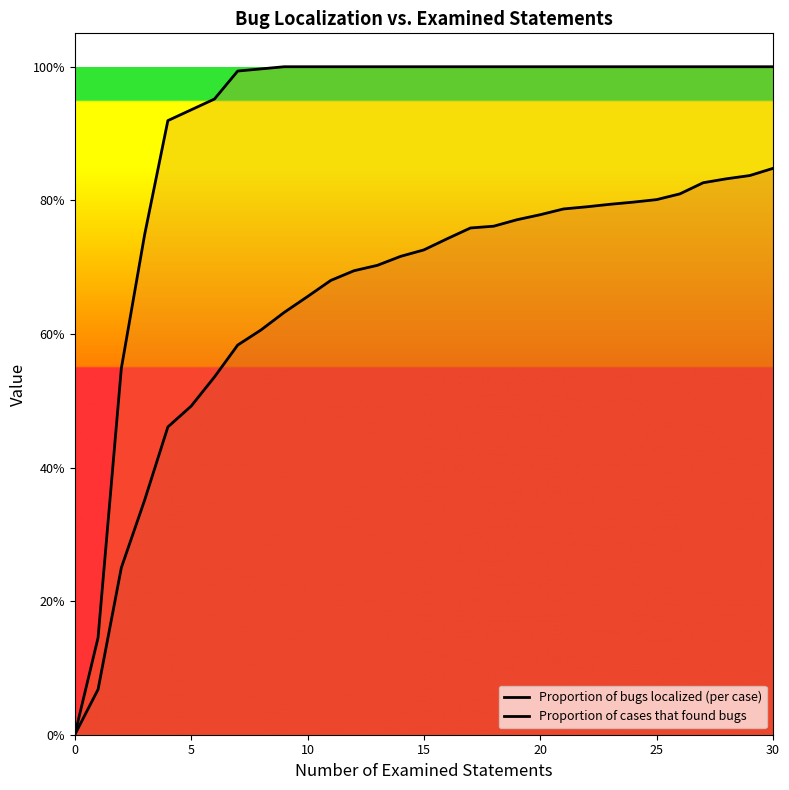

What are all the series names shown in the legend?

Proportion of bugs localized (per case), Proportion of cases that found bugs